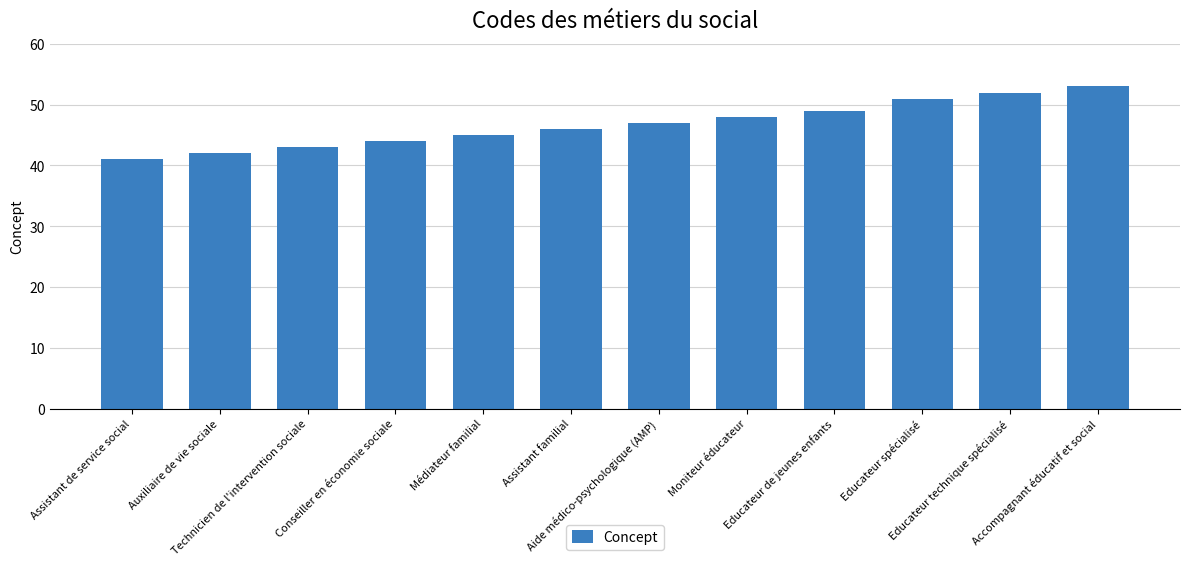

Which category has the lowest value across all series?

Assistant de service social